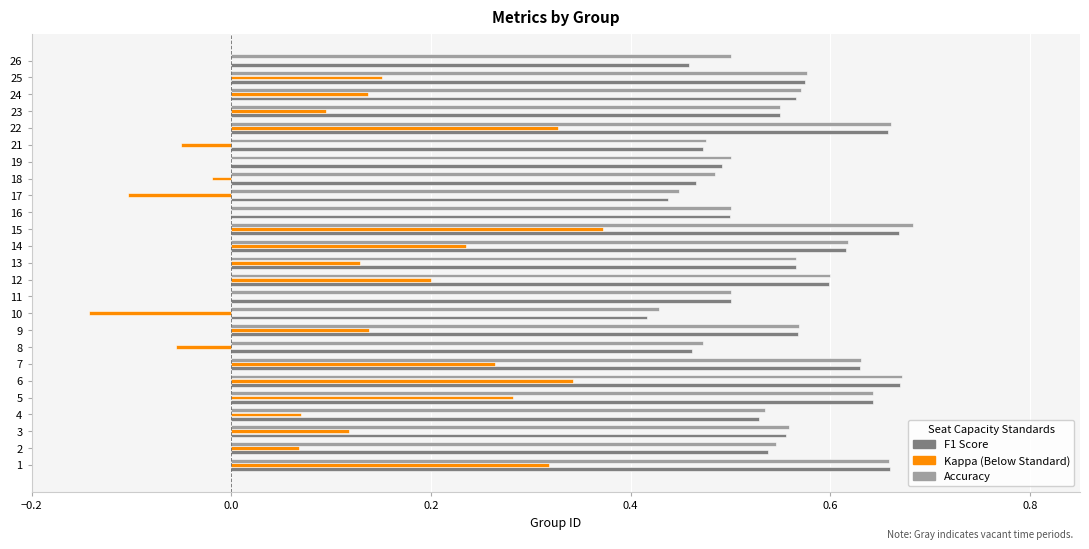

What is the total value across all series at 21?

0.9